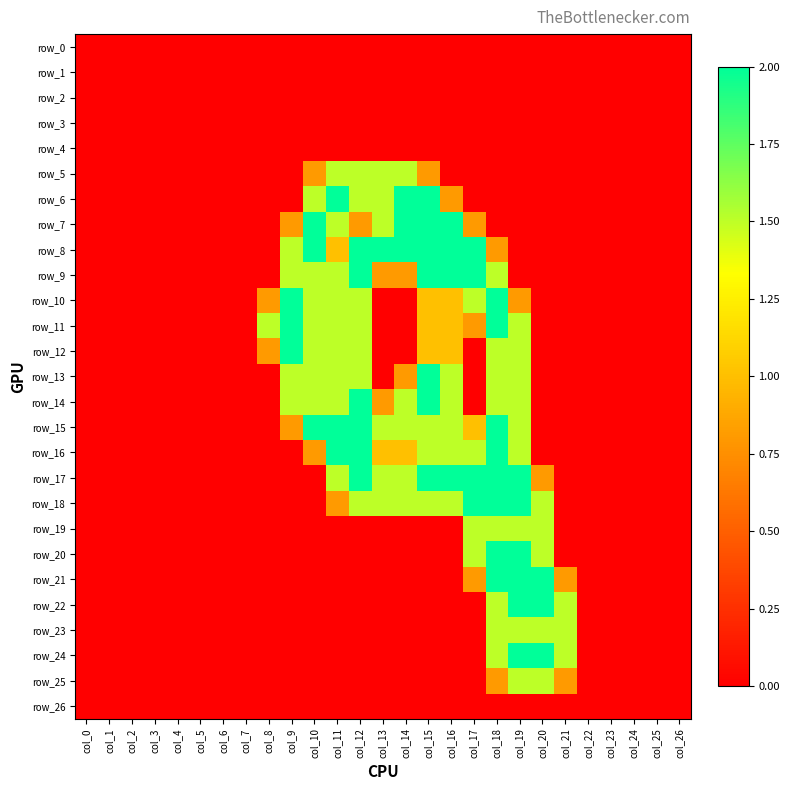

The value of row_13 at col_7 is 1.0. True or false?

False